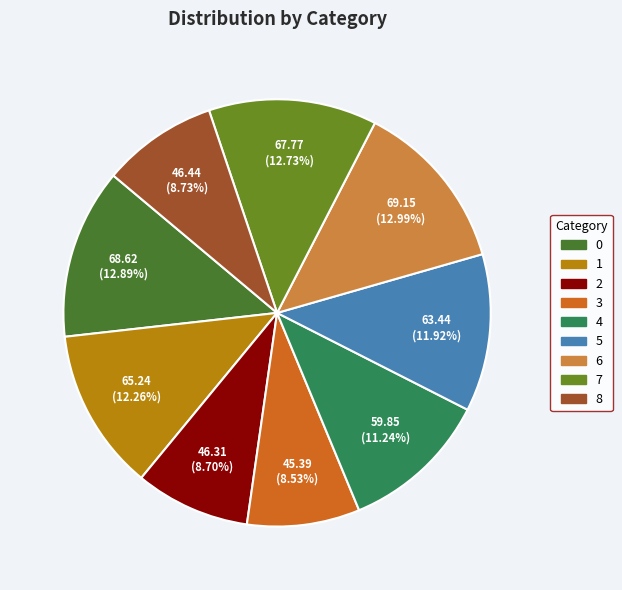

What is the largest slice in the pie chart?

6